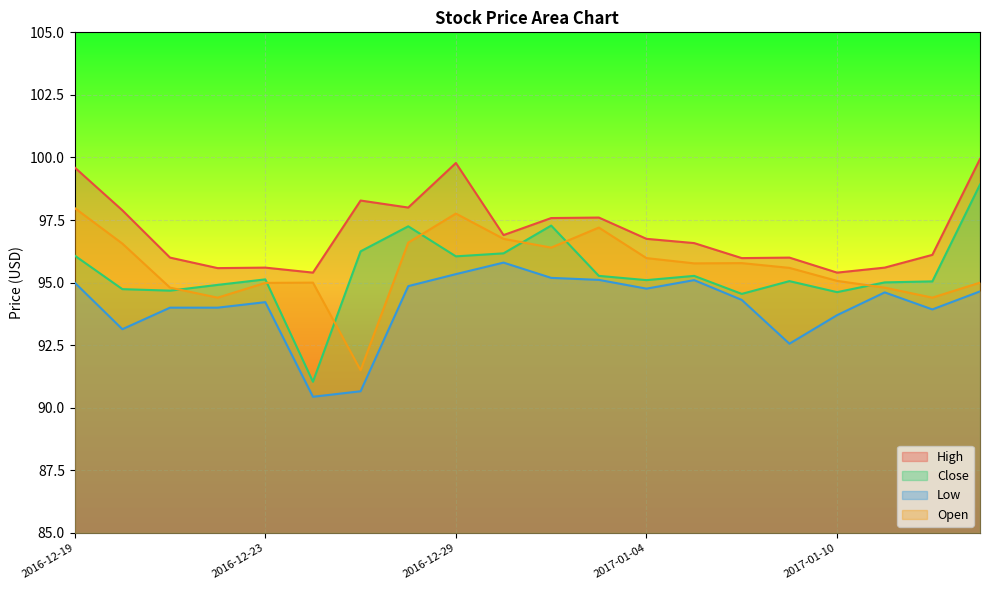

True or false: Low and Open cross at least once.

False